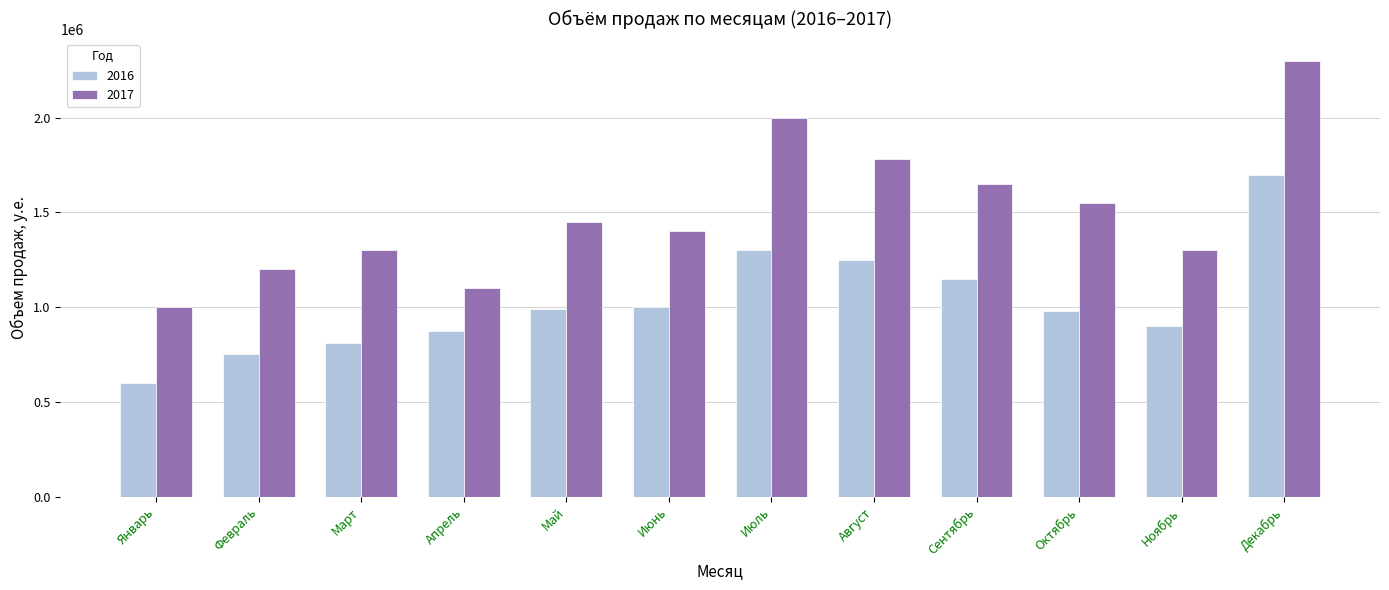

What is the smallest value displayed?

600000